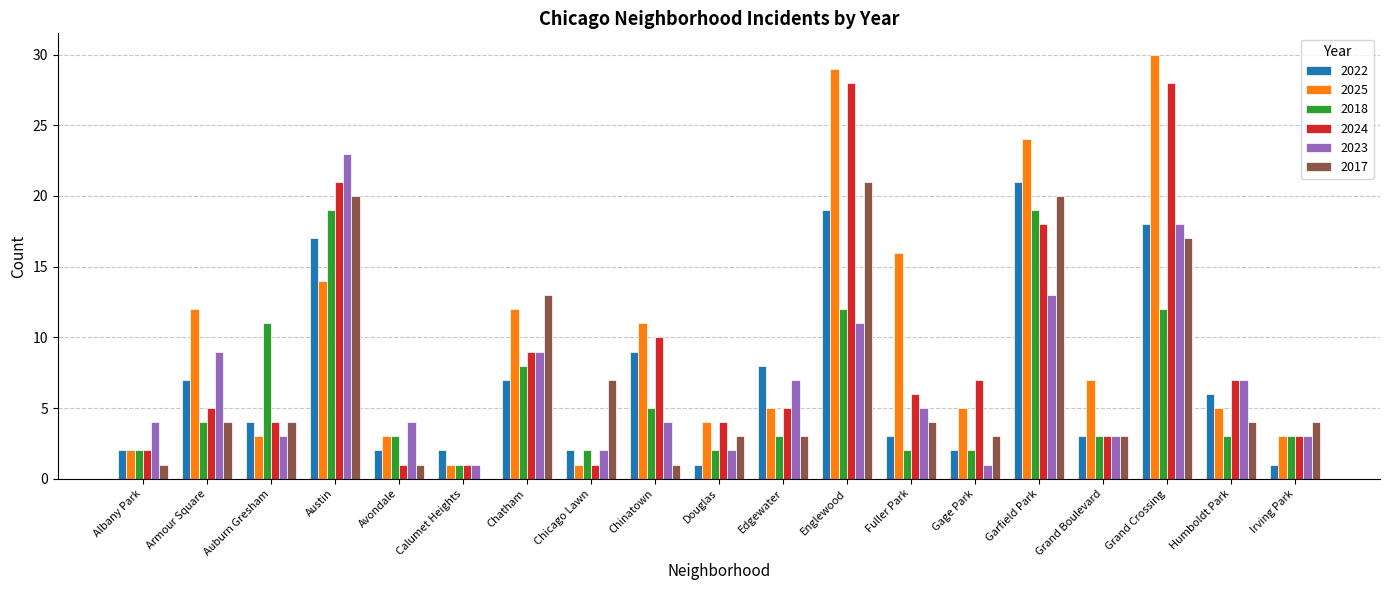

Between Austin and Englewood, which series saw the biggest shift?

2025